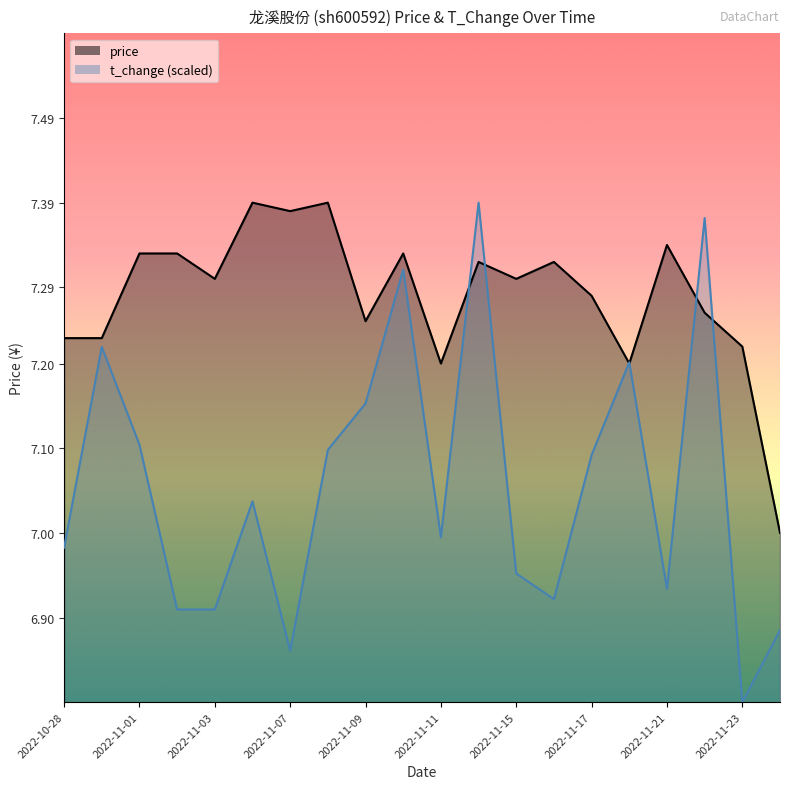

At which label does t_change first exceed 7?

2022-10-31